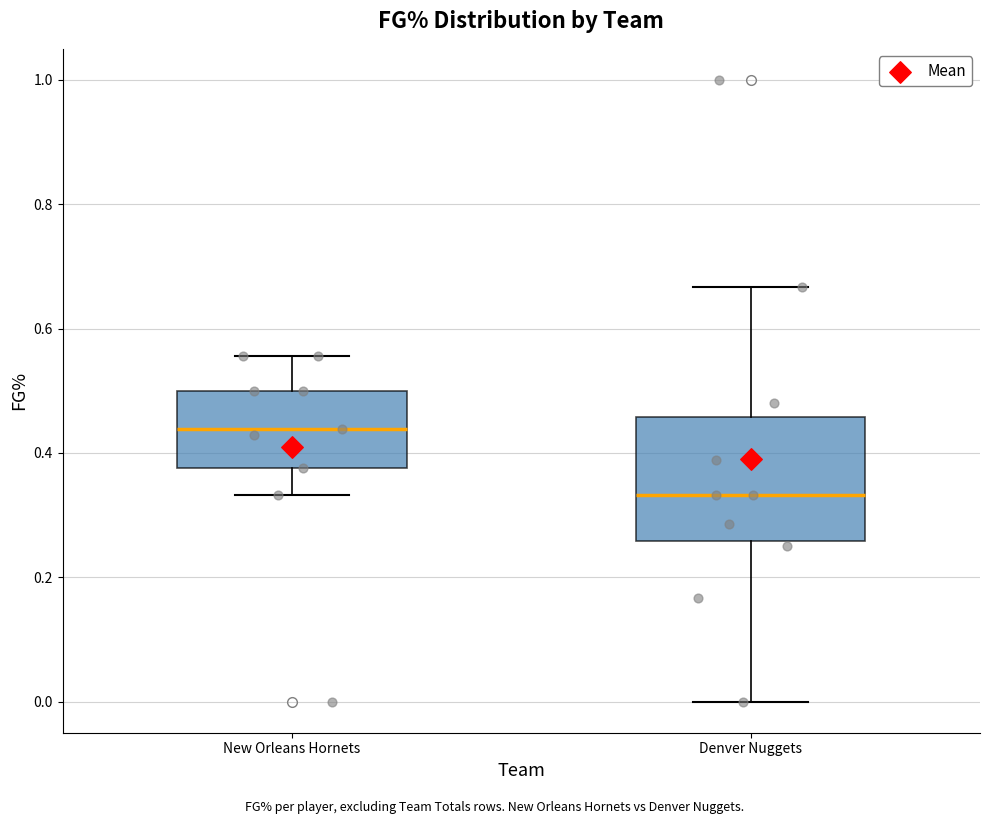

Which box has the lowest median line?

Denver Nuggets